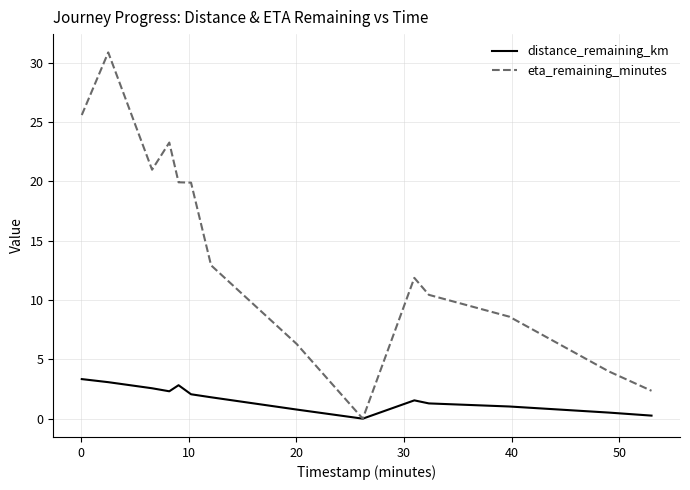

List the series in order of their overall mean, highest first.

eta_remaining_minutes, distance_remaining_km